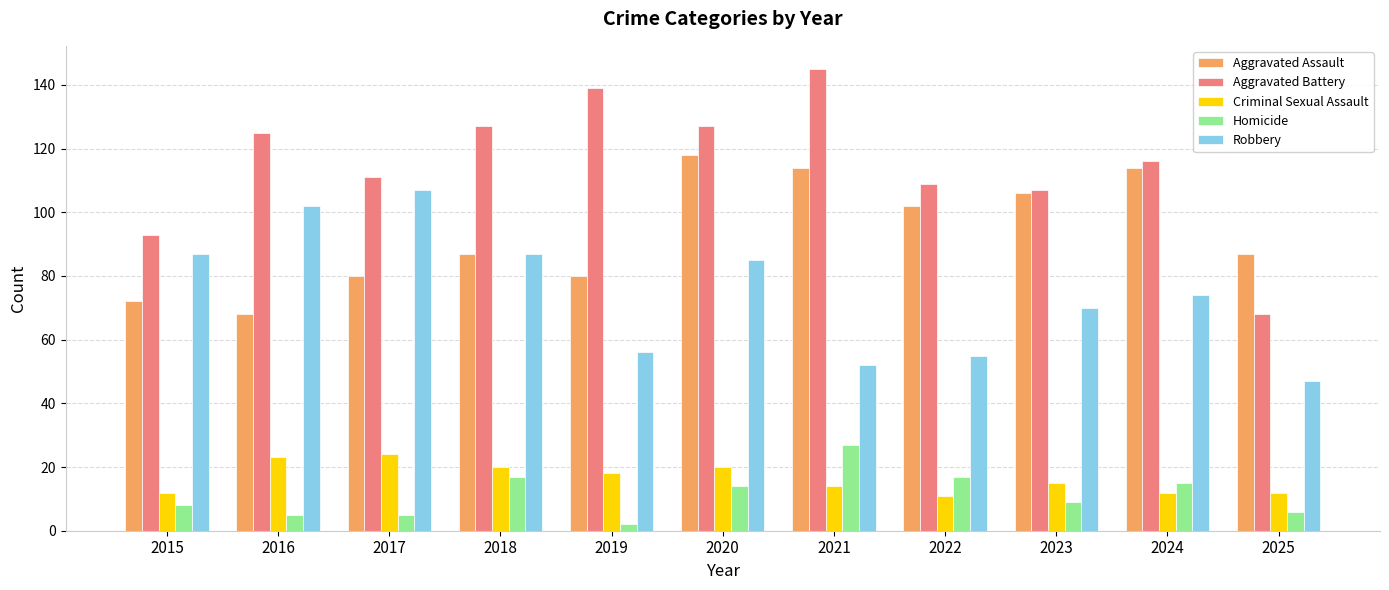

What is the minimum value shown in the chart?

2